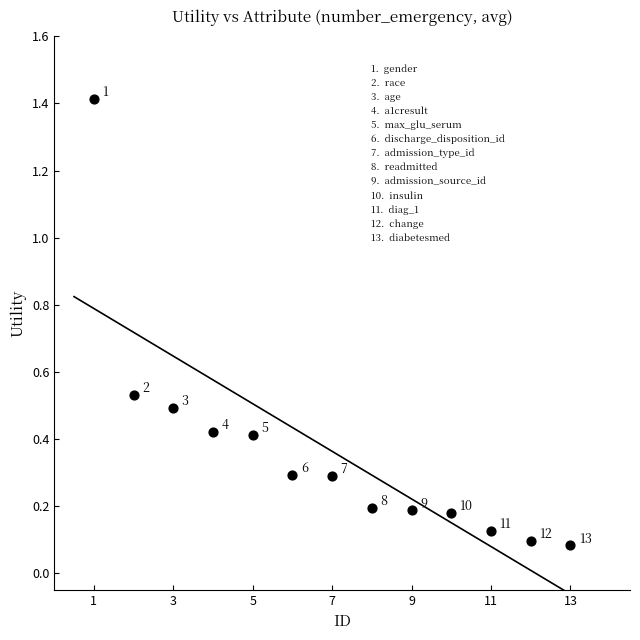

What is the range of Y values (max minus min)?

1.3